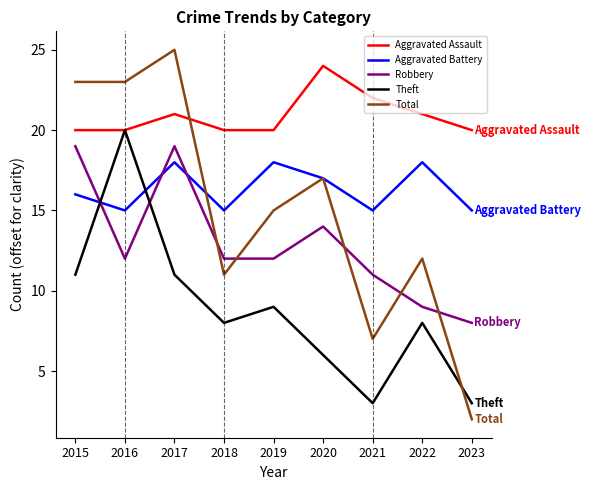

What is the difference between the Total values at 2021 and 2022?

5